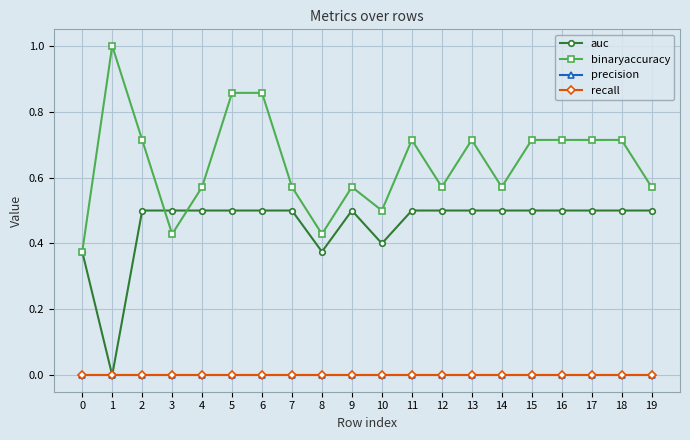

Does the chart have visible grid lines?

Yes